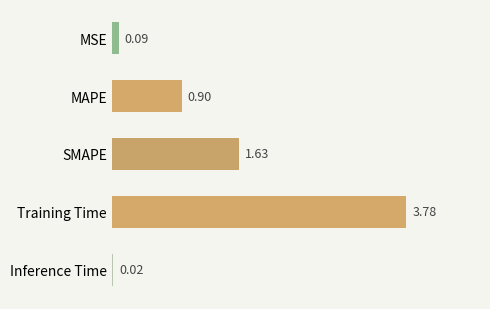

What is the maximum value shown in the chart?

3.8